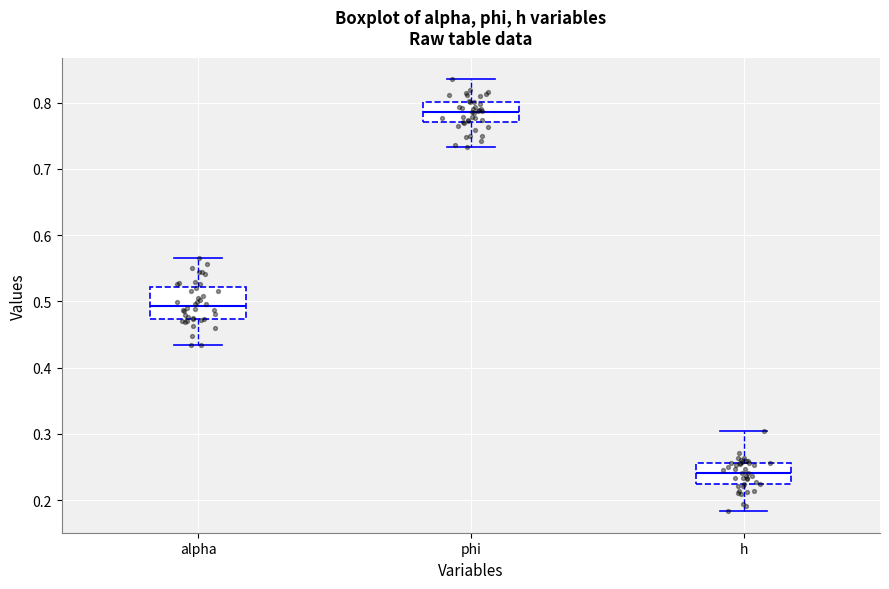

Reading left to right, transcribe this box plot: for each box, give where its median line is, the range the box spans, and where its two whiskers end, as read against the y-axis. The values are not printed on the chart, so give them approximately, as read against the axis.

alpha: median 0.49, box 0.47 to 0.52, whiskers 0.43 to 0.57
phi: median 0.79, box 0.77 to 0.80, whiskers 0.73 to 0.84
h: median 0.24, box 0.22 to 0.26, whiskers 0.18 to 0.30